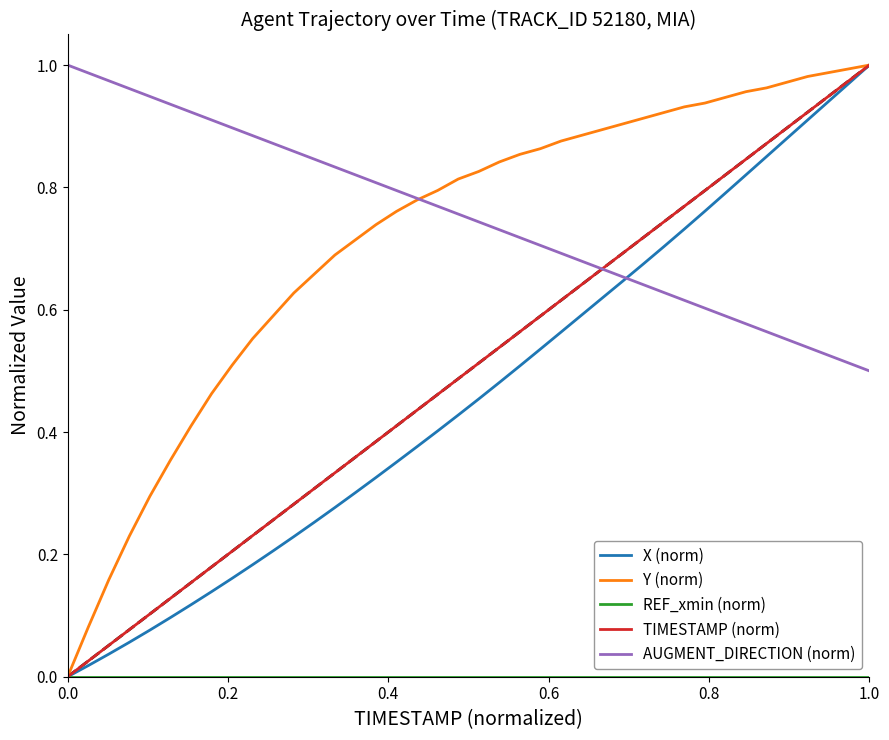

True or false: TIMESTAMP (norm) and REF_xmin (norm) cross at least once.

False